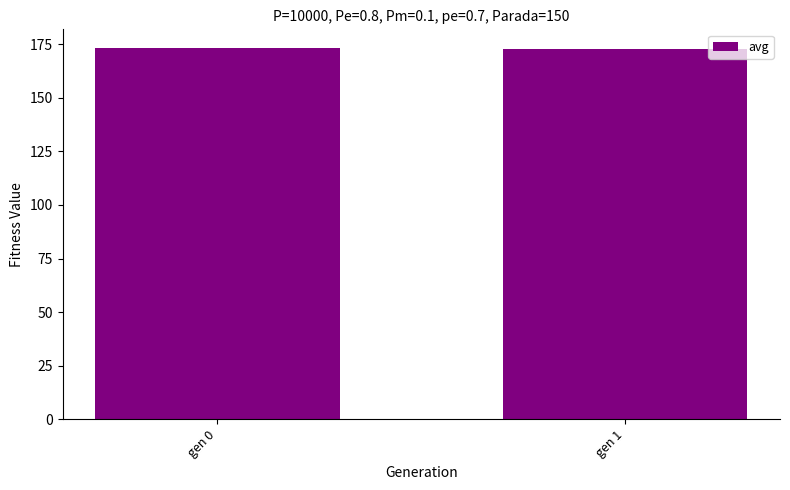

What is the greatest value displayed?

173.2